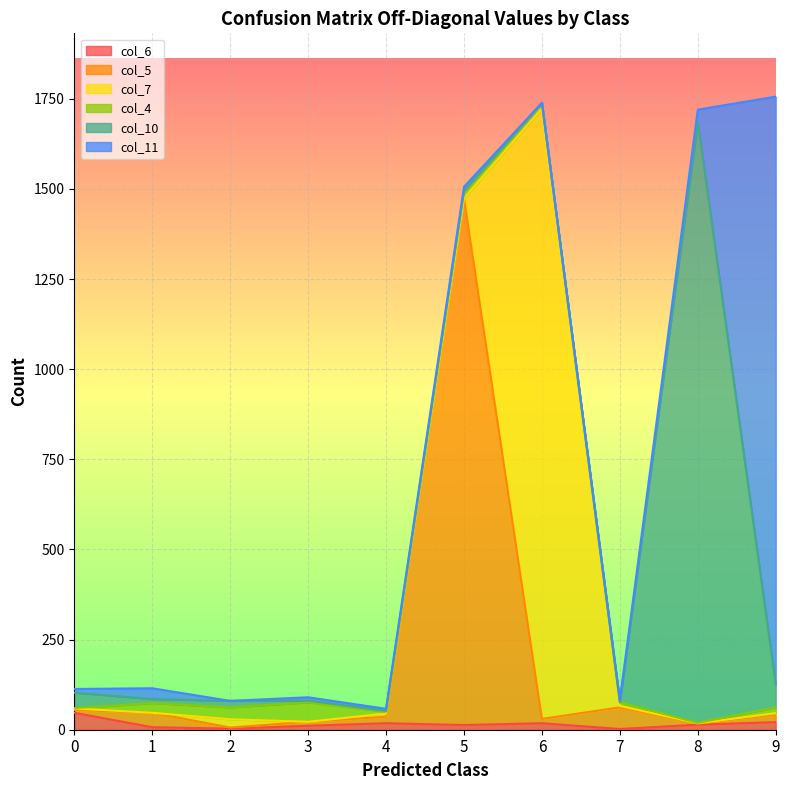

Does the chart display data point markers on the line(s)?

No